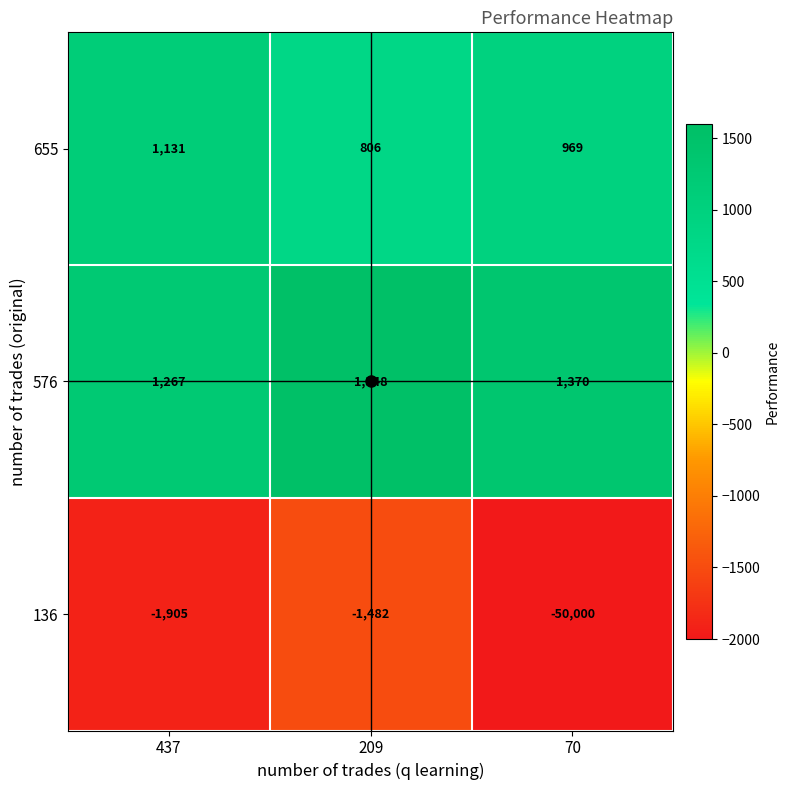

How many 655 values are between 806 and 1131?

3